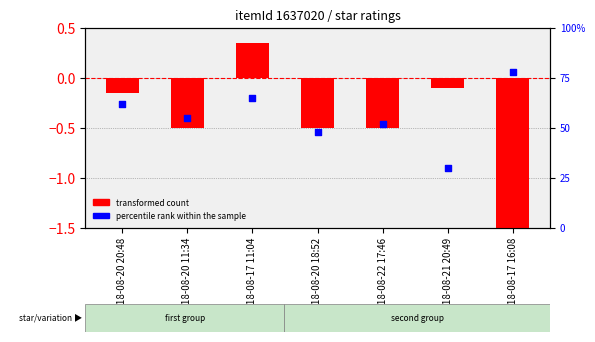

Which series contains the lowest Y value?

transformed count